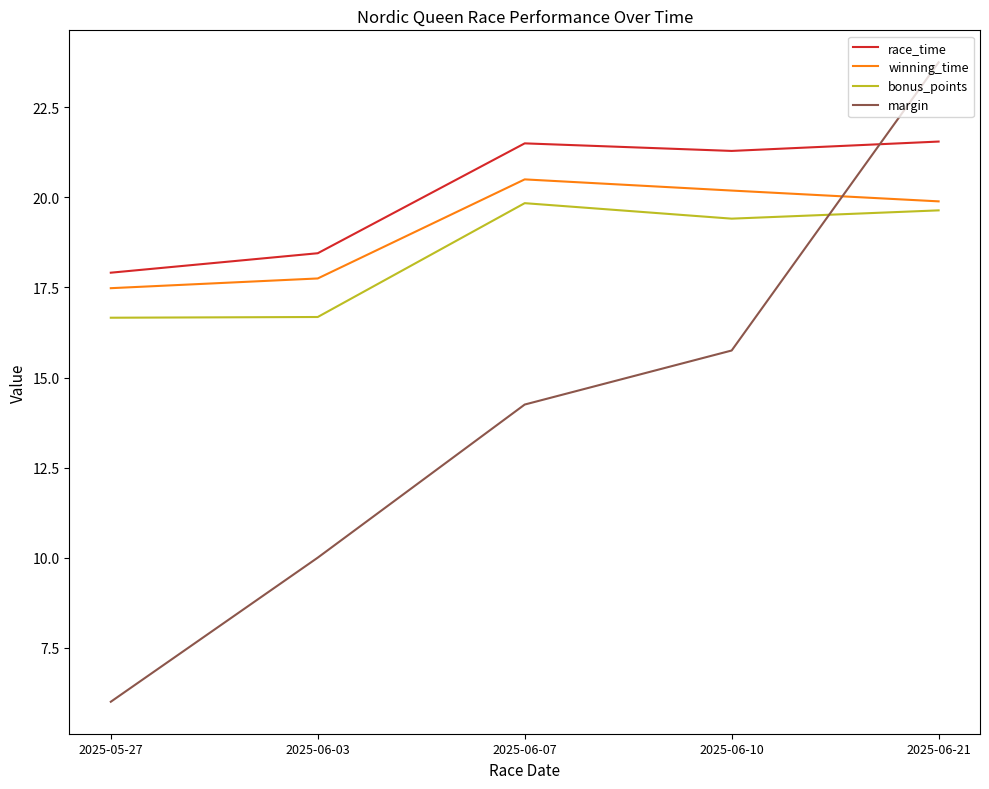

What is the difference between the maximum and minimum values in the race_time series?

3.6